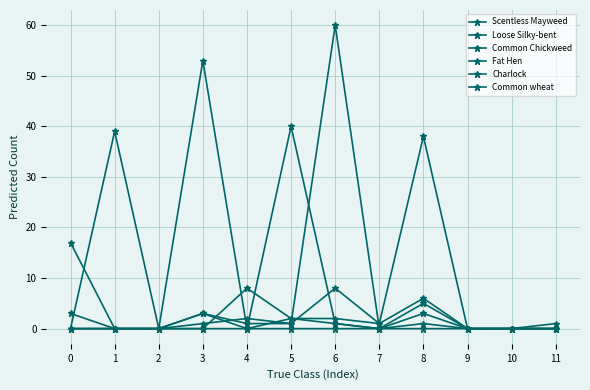

Between which two adjacent categories do Fat Hen and Scentless Mayweed first intersect?

4 and 5